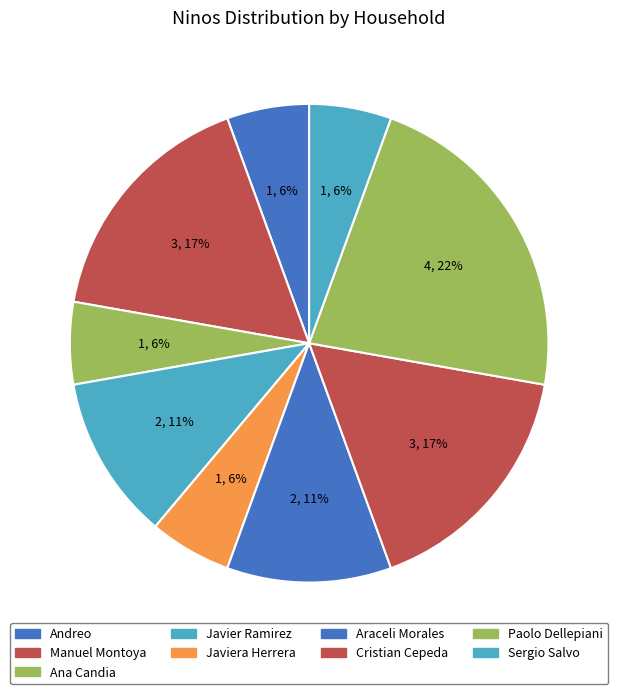

How many segments does this pie chart have?

9